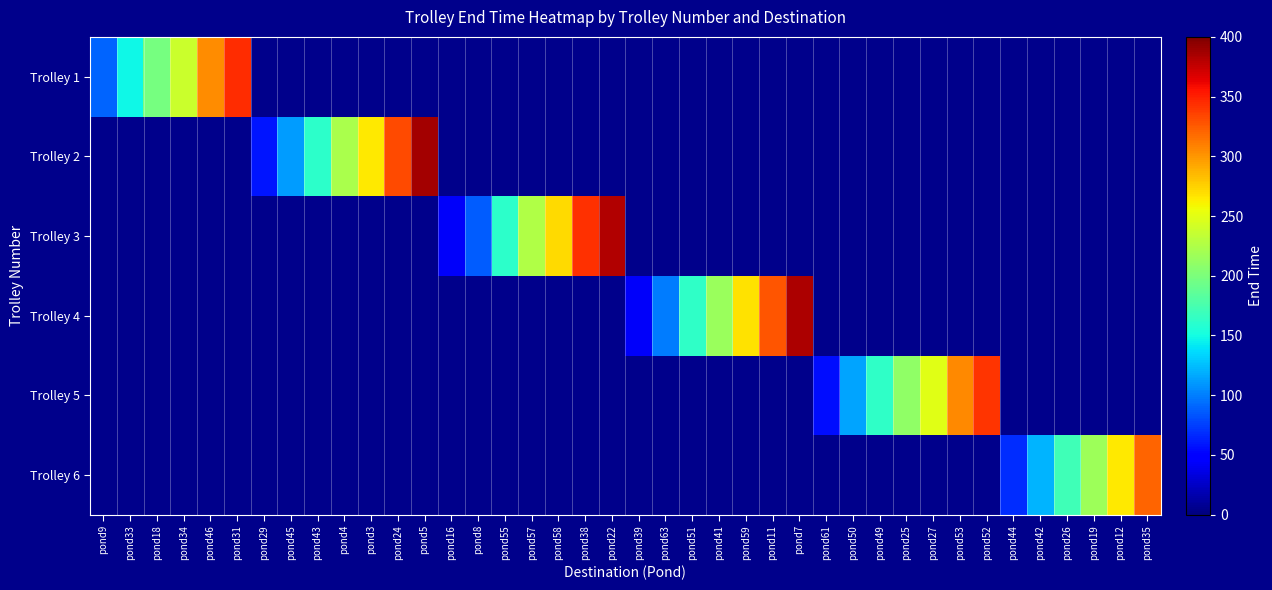

At how many categories does at least one series exceed 141?

29